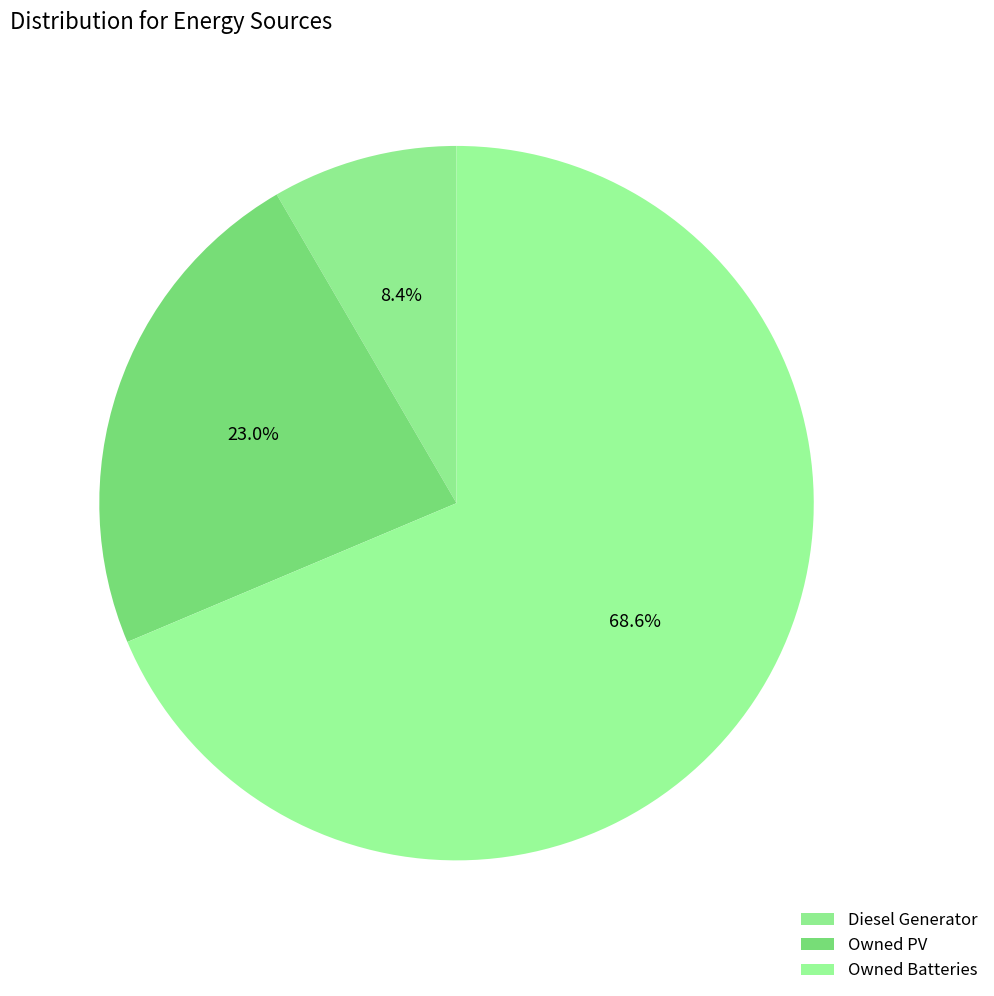

How many segments does this pie chart have?

3